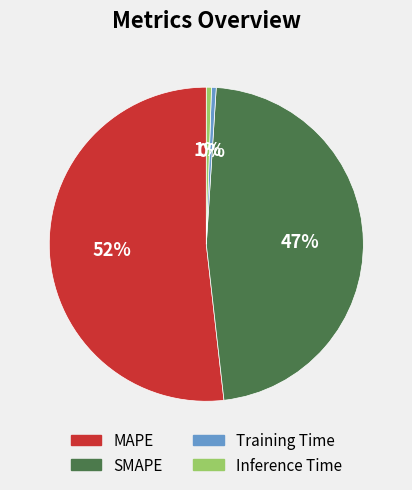

Is the sum of Inference Time and MAPE greater than half?

Yes